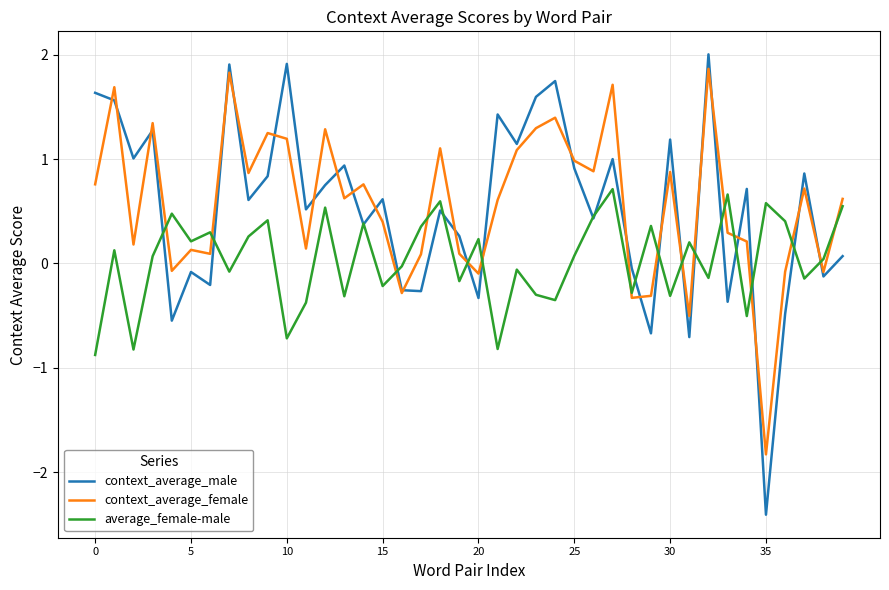

What is the highest value of the context_average_female series?

1.9